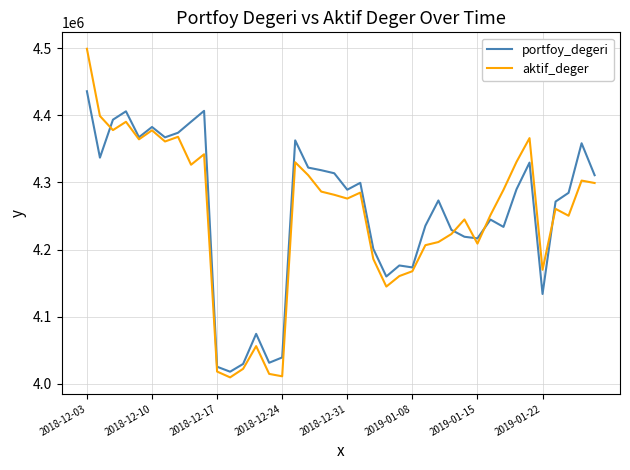

Count the number of data series in this chart.

2